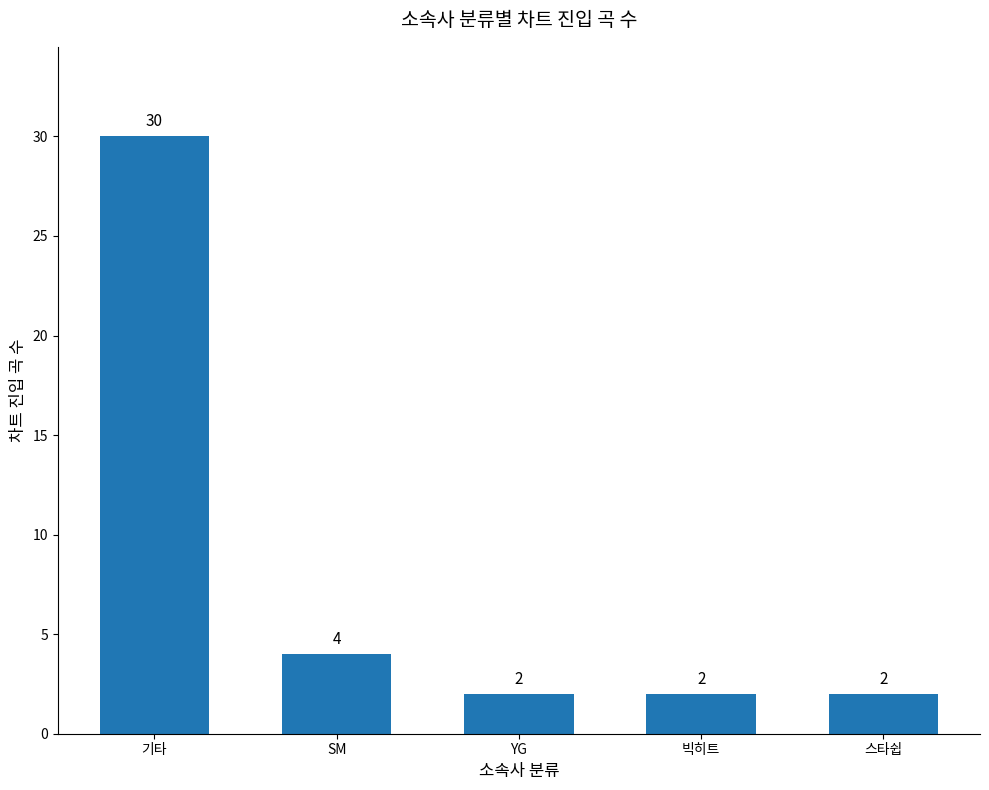

Count the number of categories in the chart.

5